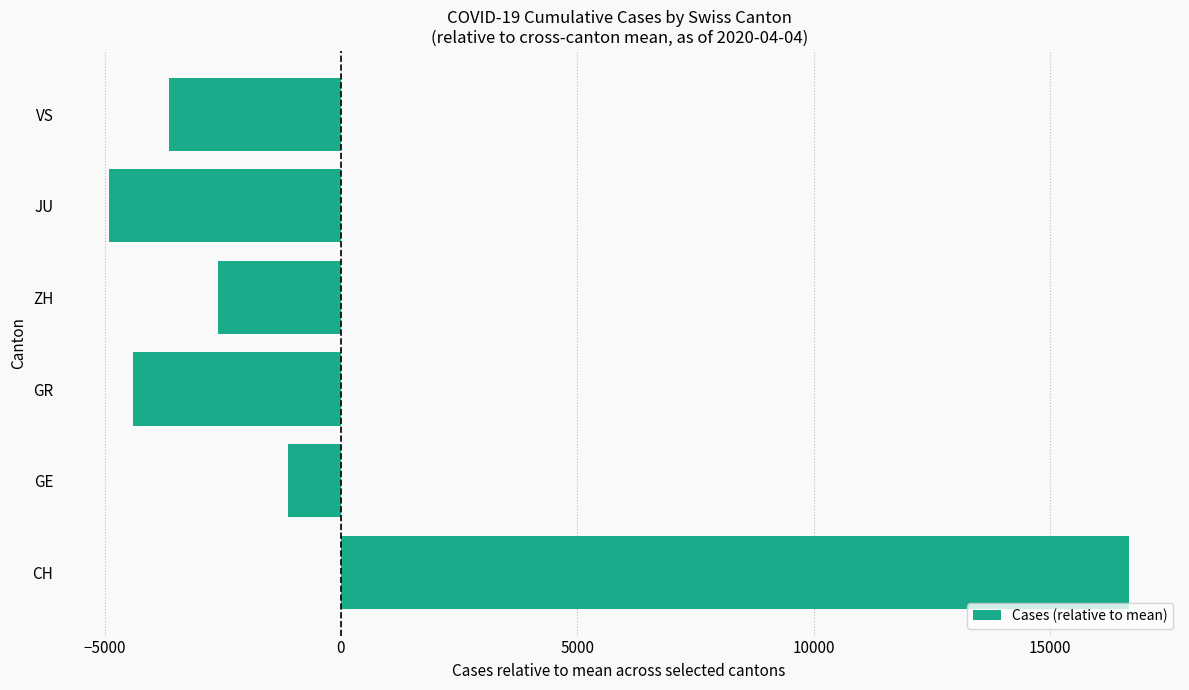

Rank the categories by value from lowest to highest.

JU, GR, VS, ZH, GE, CH